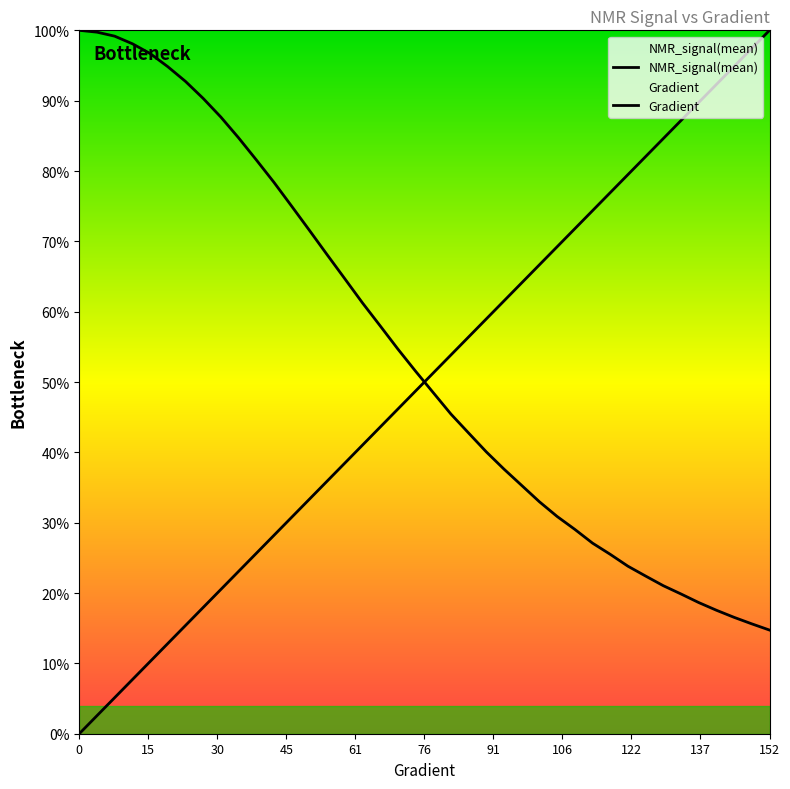

Does the chart have visible grid lines?

No